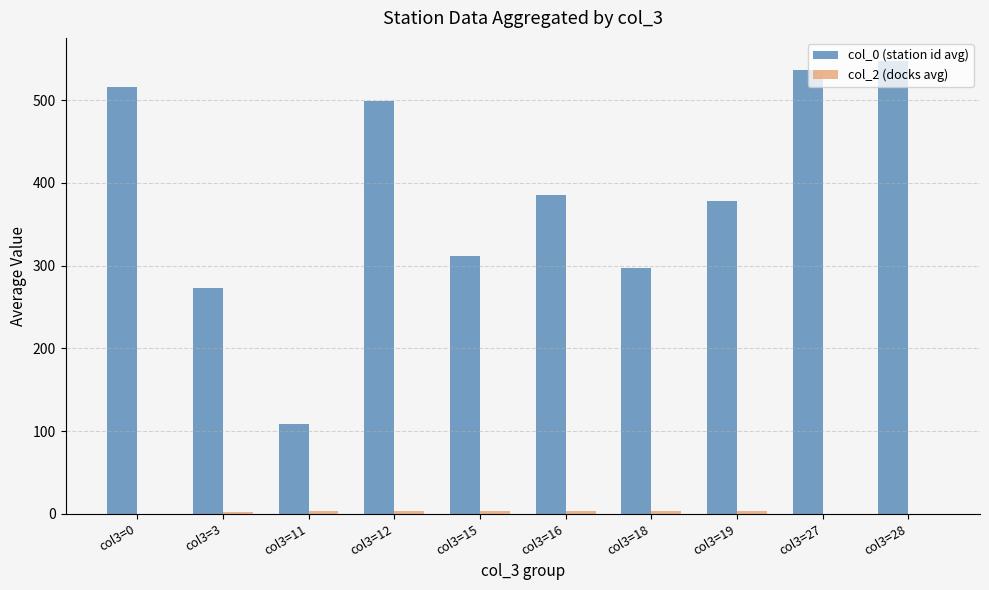

What is the maximum value for col_0 (station id avg)?

548.0